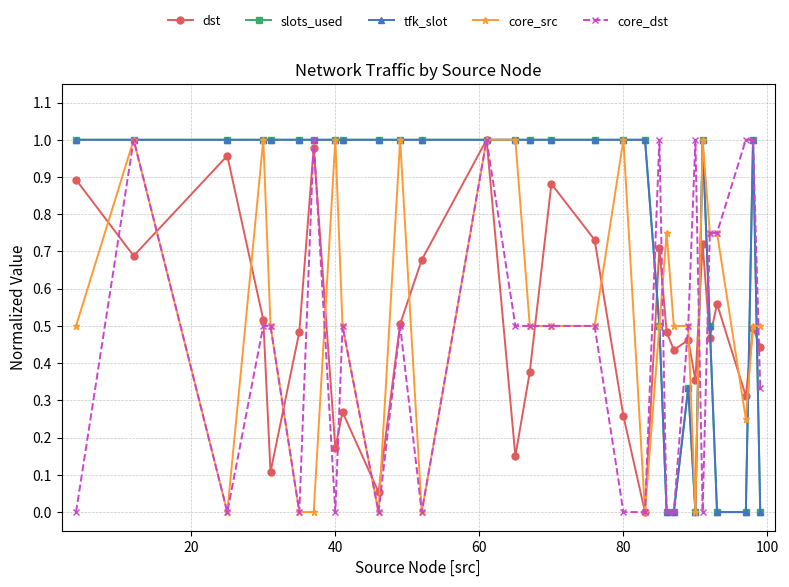

Which series has the largest range (max minus min)?

dst